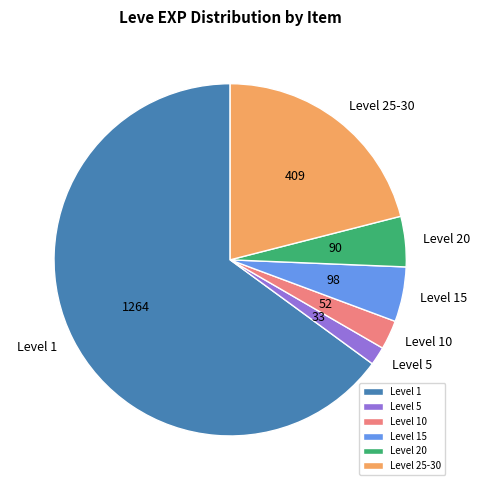

Is there any slice that represents more than half of the pie?

Yes